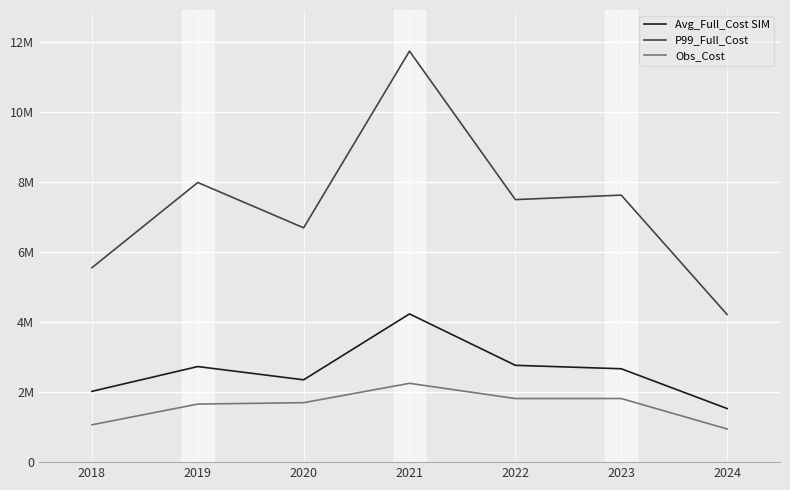

Rank the series by their maximum value, from highest to lowest.

P99_Full_Cost, Avg_Full_Cost SIM, Obs_Cost